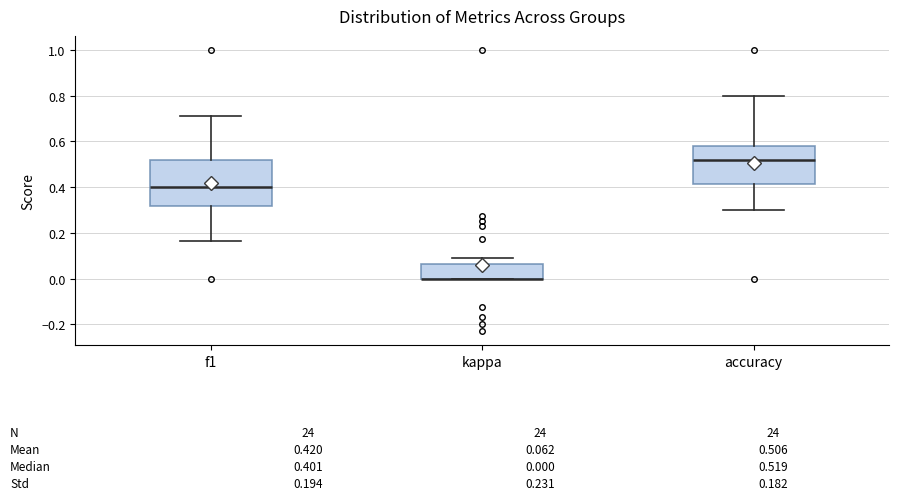

Comparing the boxes themselves (not the whiskers), which one is the tallest?

f1